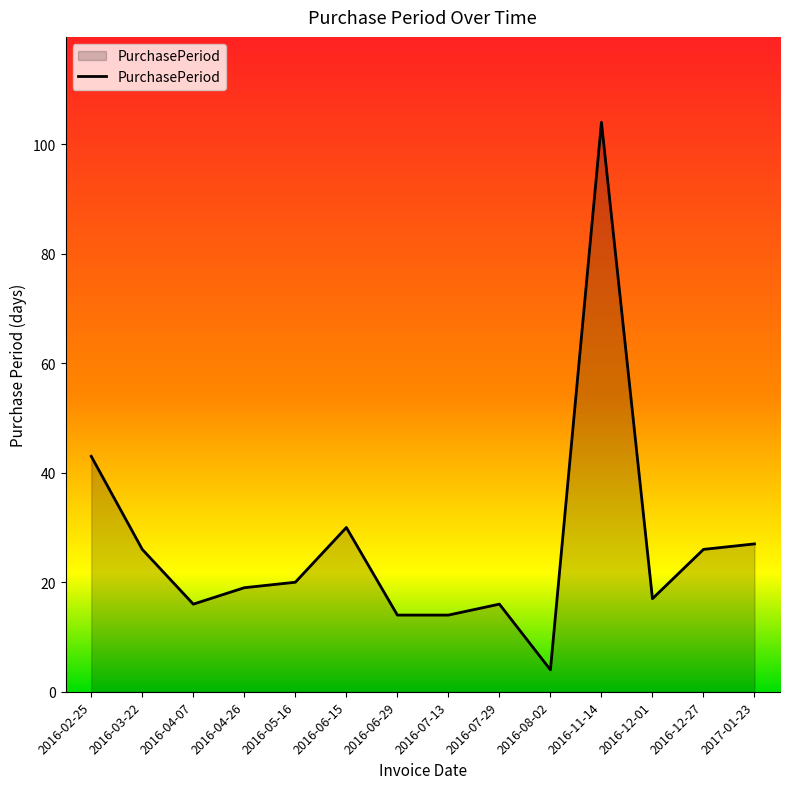

What is the difference between the maximum and minimum values?

100